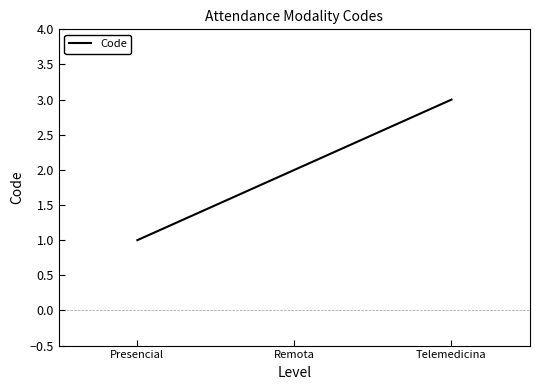

True or false: the data shows 0 at Presencial.

False